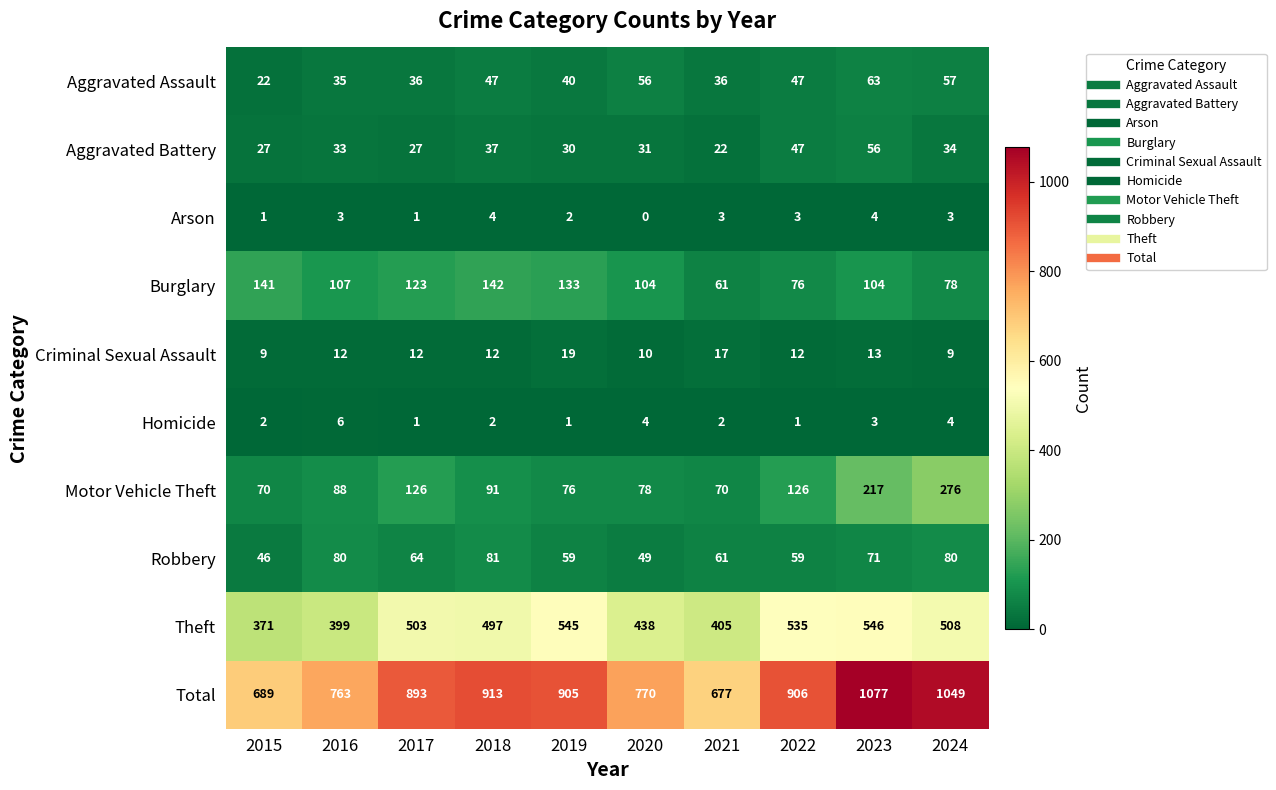

Which series changed the most between 2019 and 2023?

Total